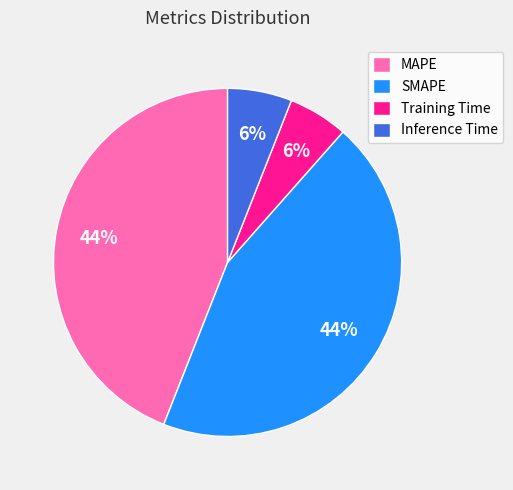

To the nearest percent, what portion does Inference Time represent?

6%